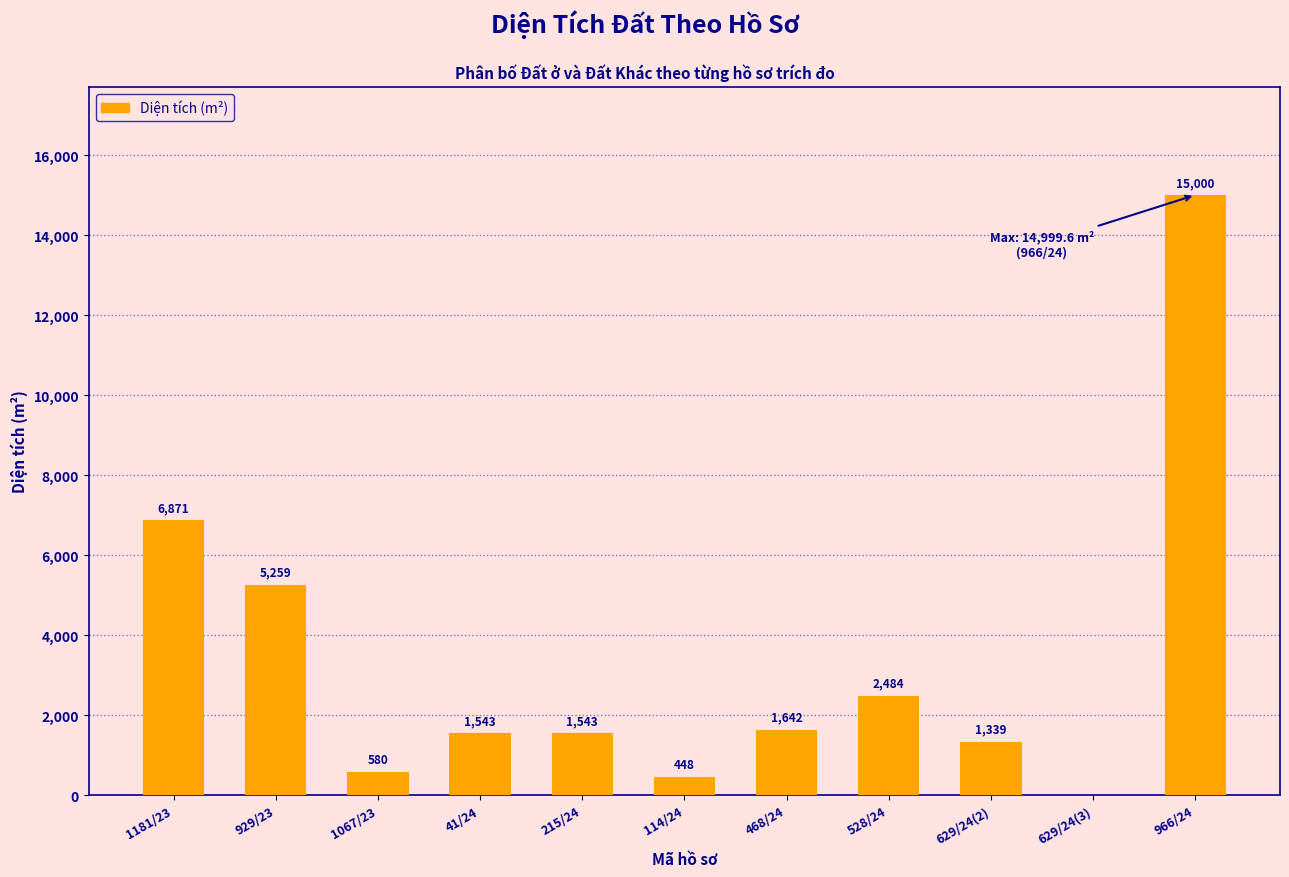

Are the bars horizontal?

No